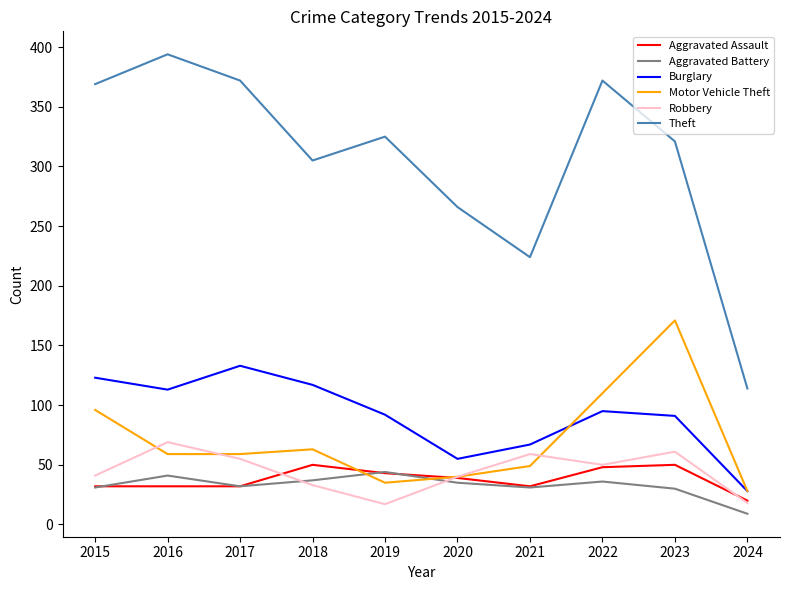

True or false: Robbery and Theft cross at least once.

False